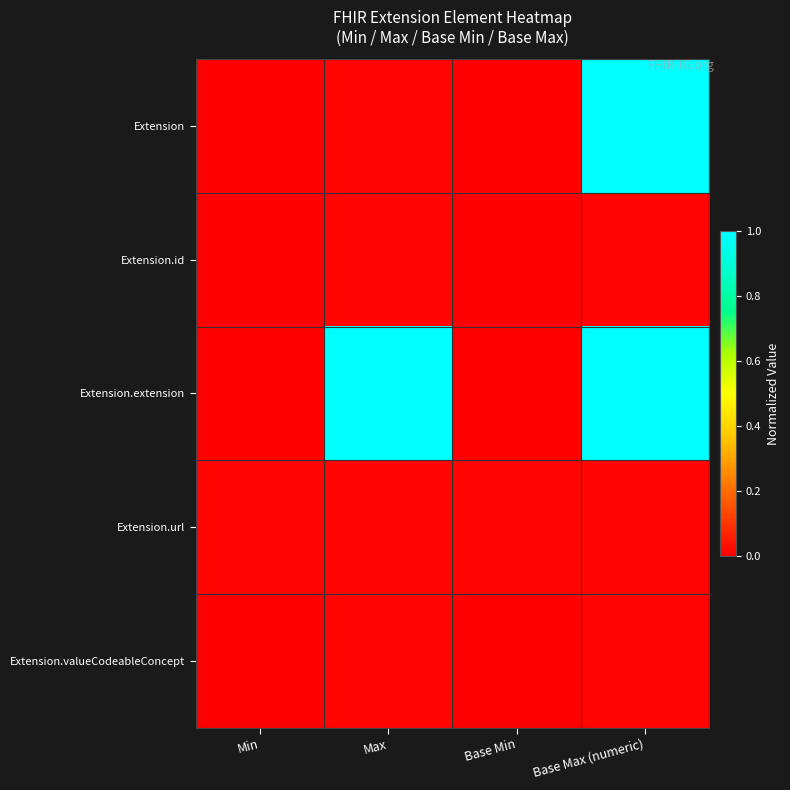

At which category is the sum across all series the highest?

Base Max (numeric)